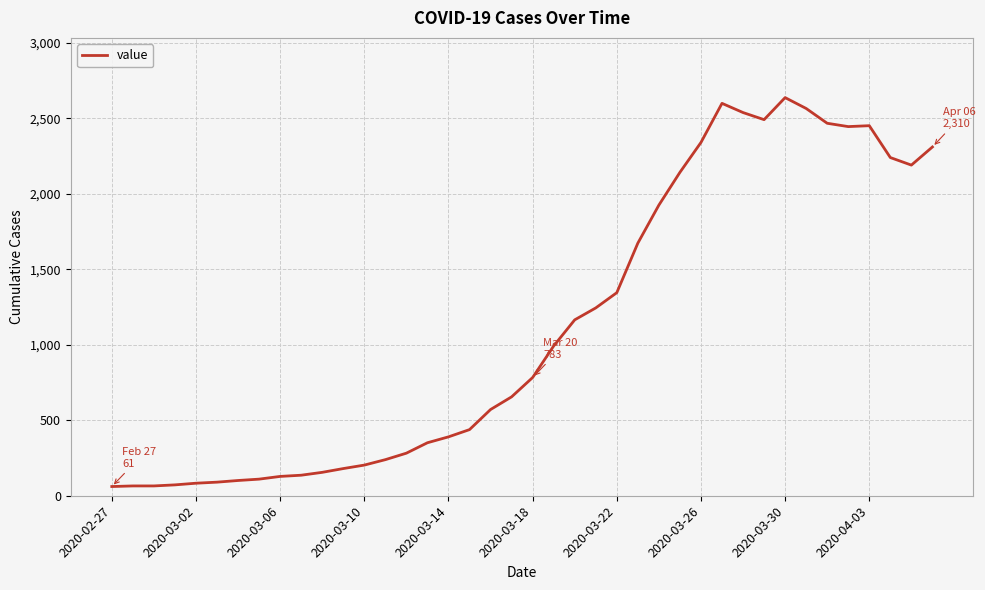

What is the difference between the maximum and minimum values?

2576